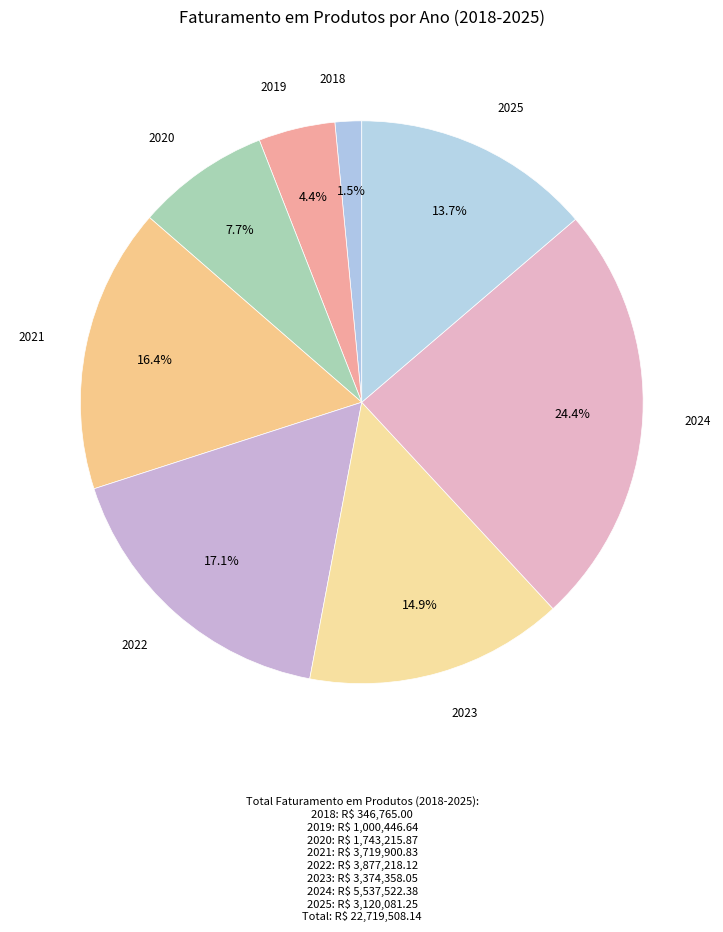

Which slice is the largest?

2024